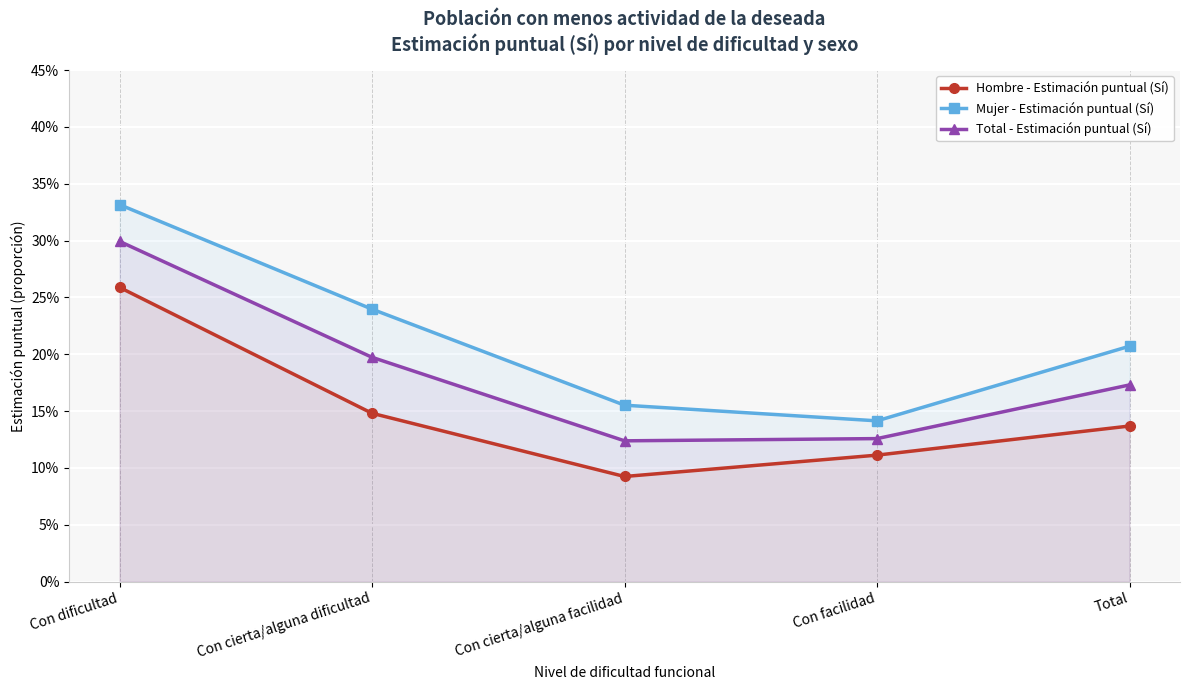

Between Total and Con facilidad, which is larger?

Total